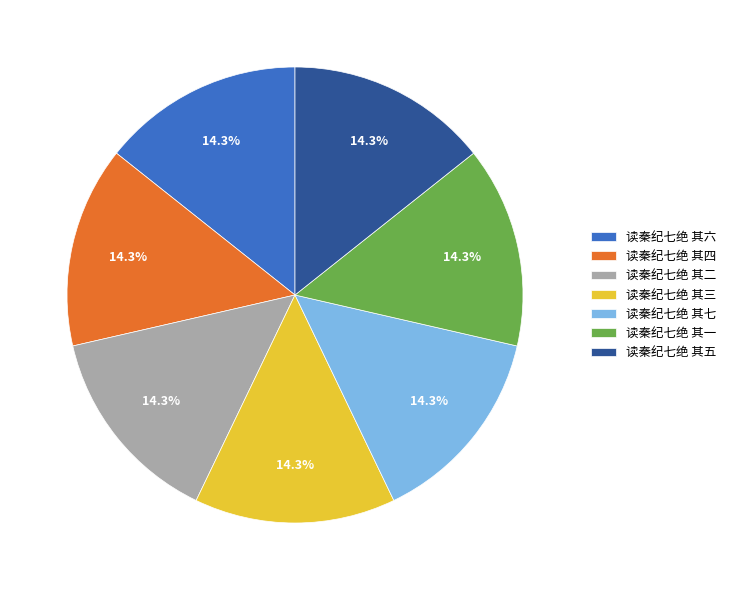

Count the number of slices in the pie.

7